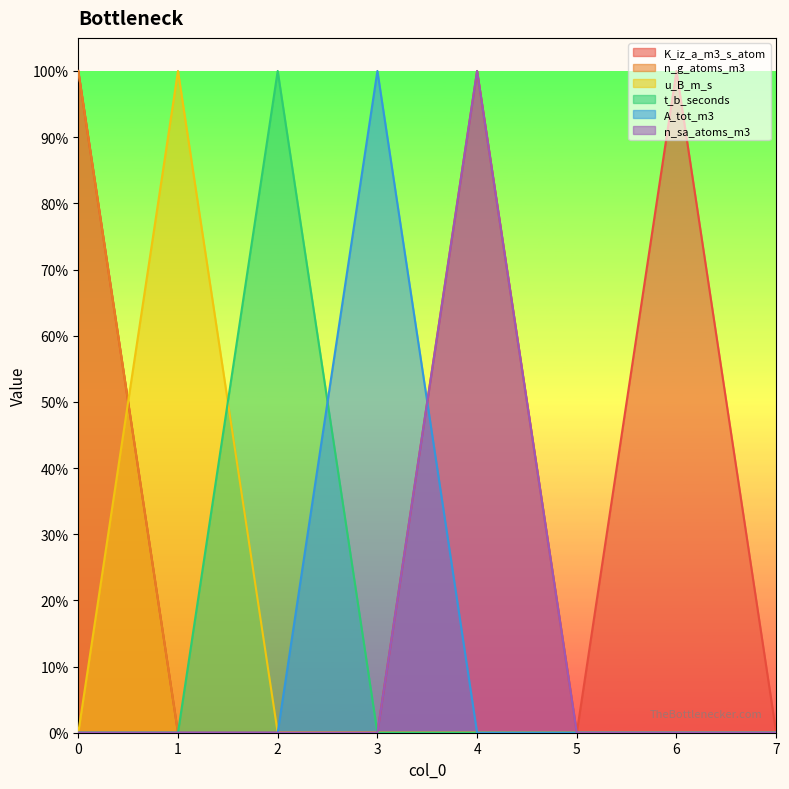

Read the n_sa_atoms_m3 value at 4.

1